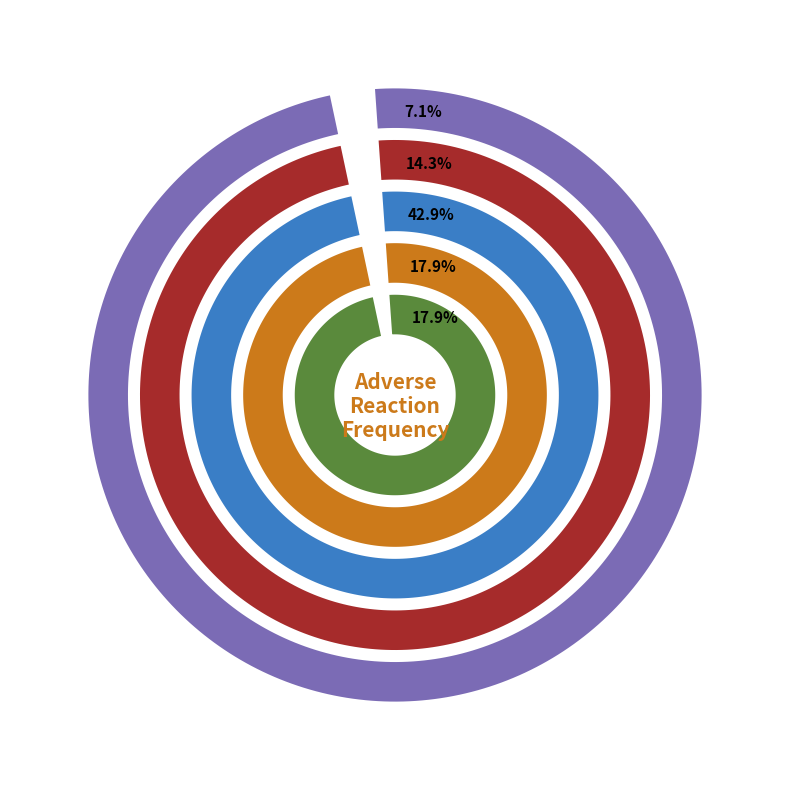

What percentage is NOT represented by very common?

92.9%